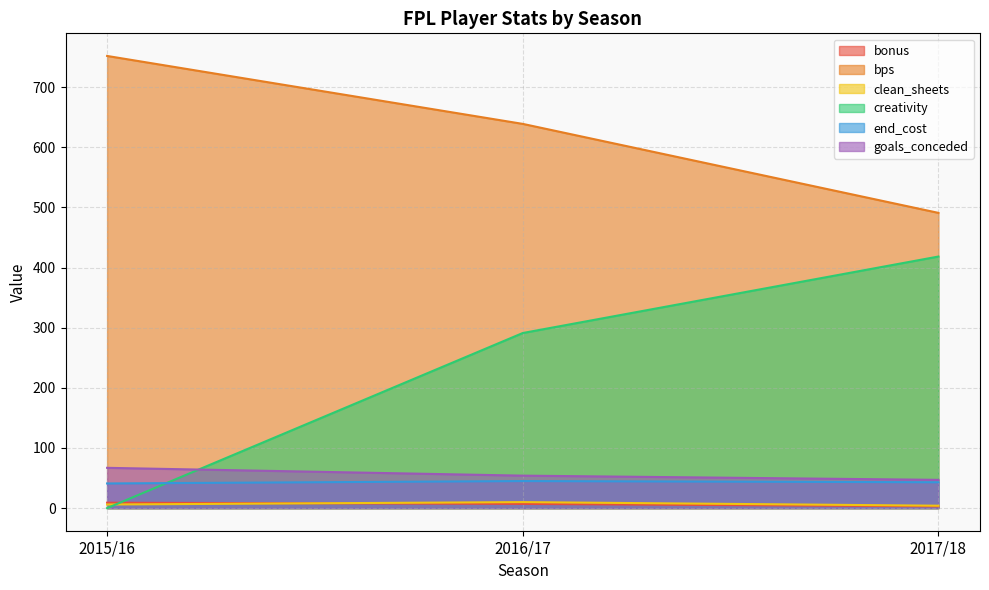

Rank the series by their maximum value, from lowest to highest.

bonus, clean_sheets, end_cost, goals_conceded, creativity, bps